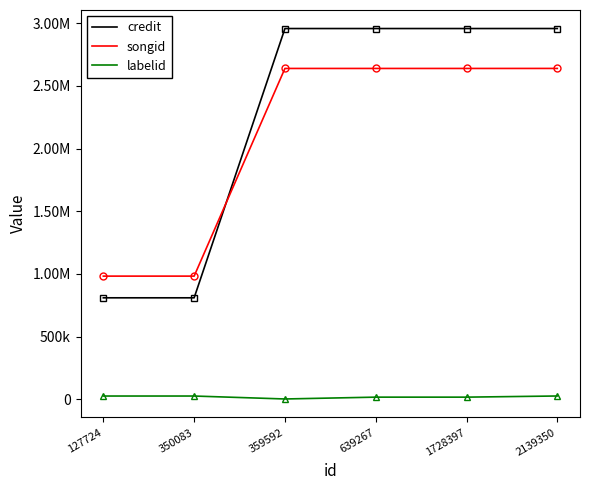

What are all the series names shown in the legend?

credit, songid, labelid